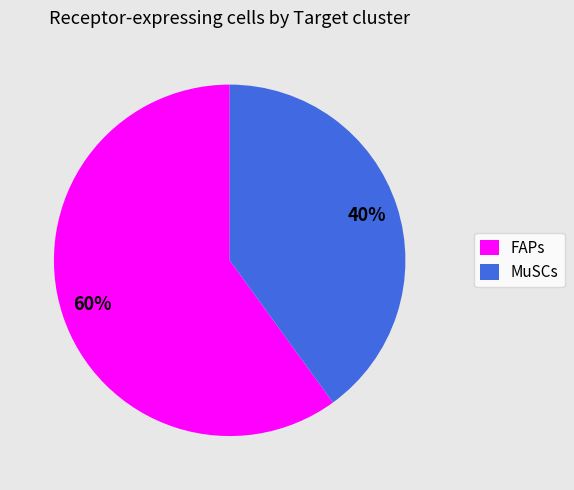

Which category accounts for the majority?

FAPs